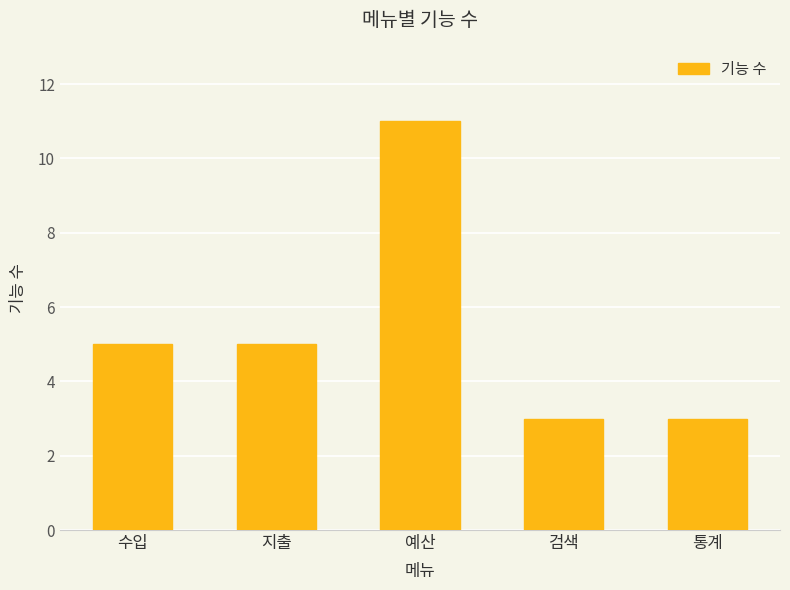

What is the sum of all values?

27